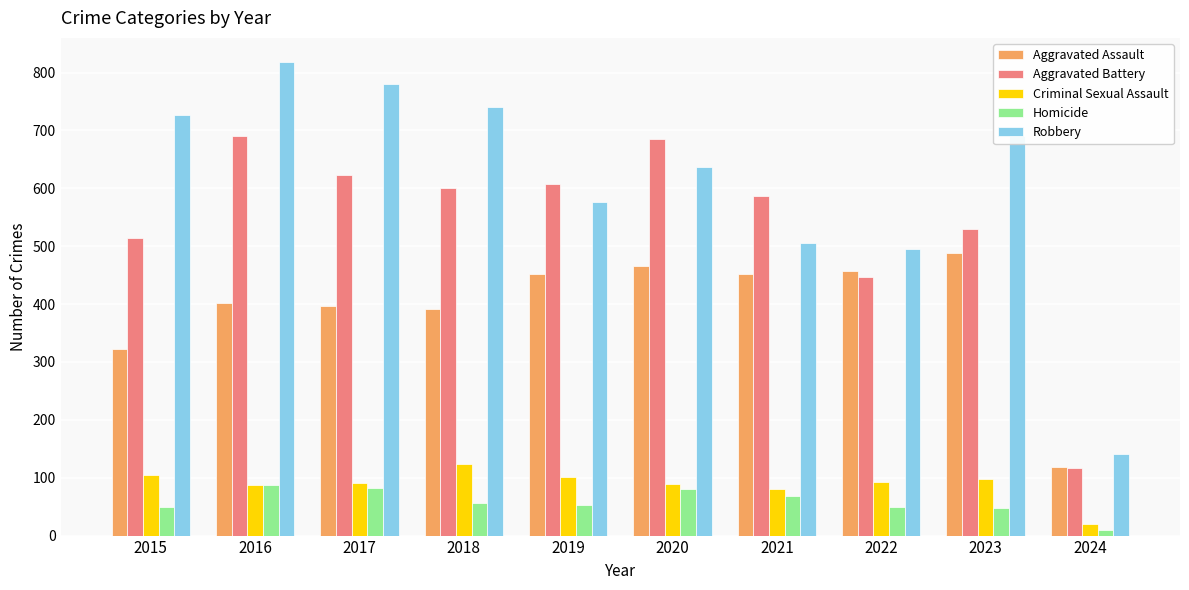

What are all the series names shown in the legend?

Aggravated Assault, Aggravated Battery, Criminal Sexual Assault, Homicide, Robbery